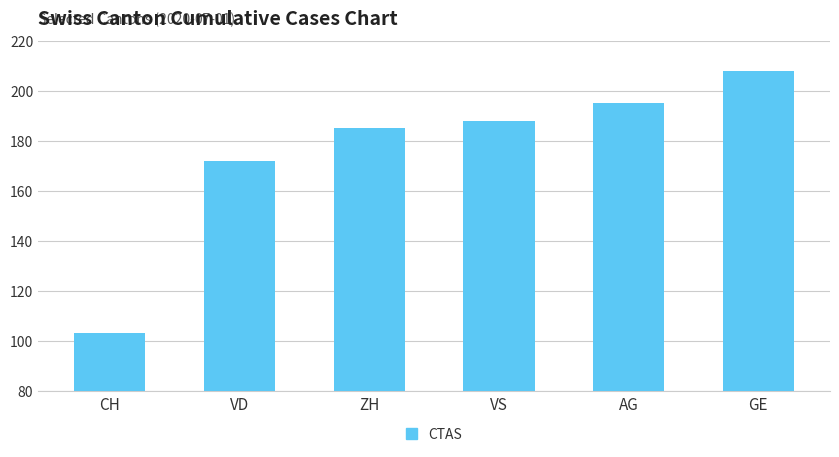

What is the label of the 6th bar from the left?

GE